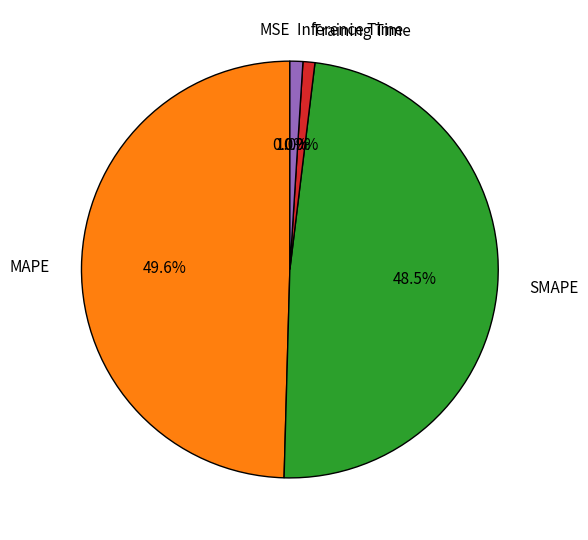

Which has a higher value, Training Time or MAPE?

MAPE